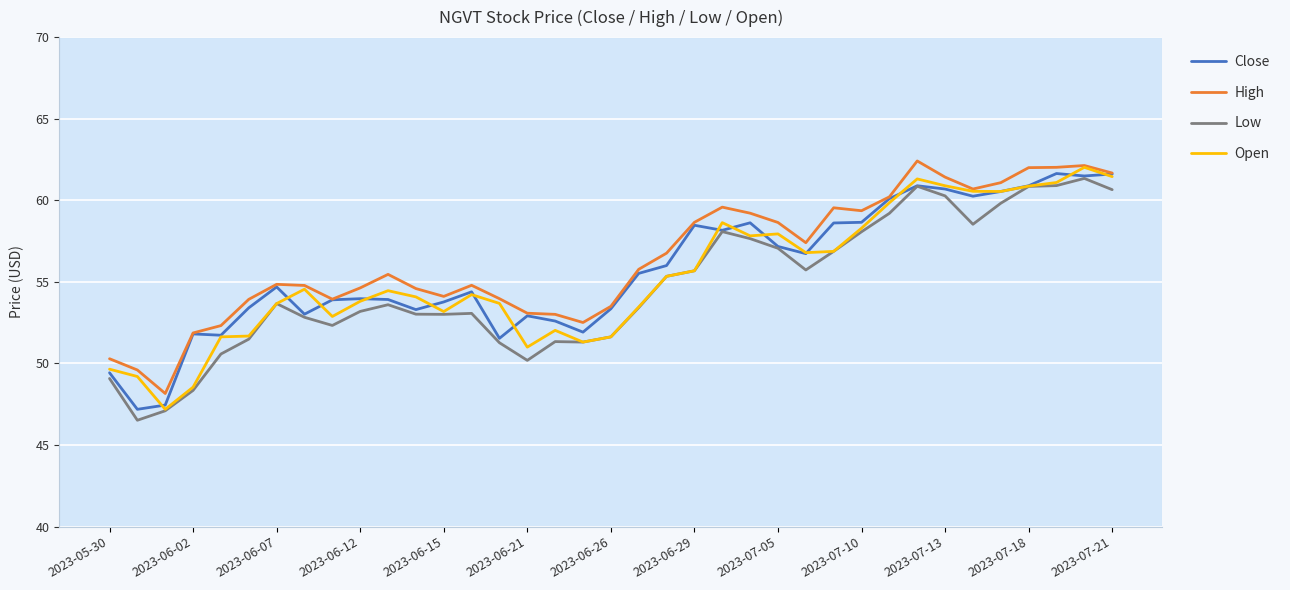

What is the minimum value for Low?

46.5